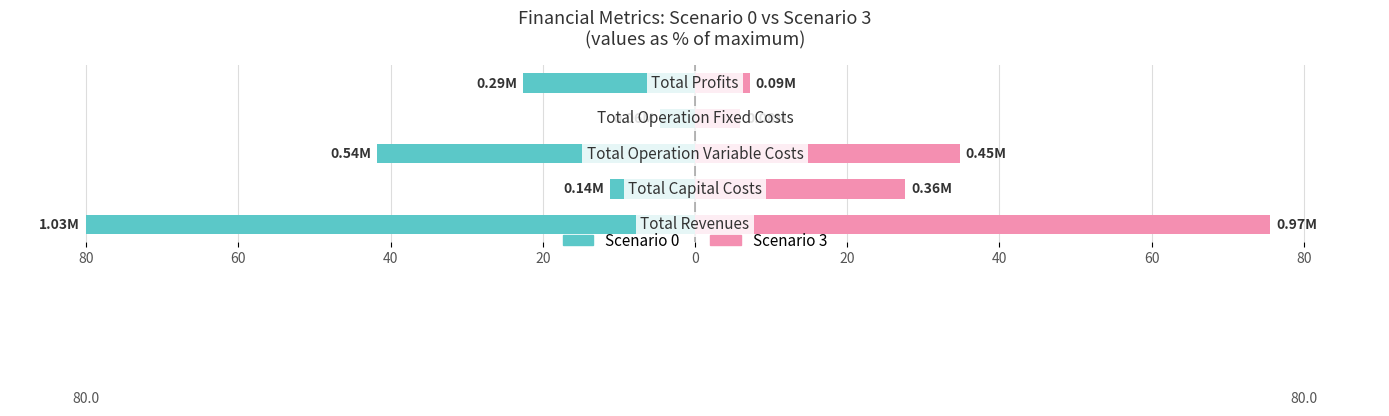

Reading left to right, transcribe all the data shown in this chart.

Scenario 0: 80=-80.0	60=-11.1	40=-41.8	20=-4.5	0=-22.6
Scenario 3: 80=75.5	60=27.7	40=34.8	20=5.9	0=7.2